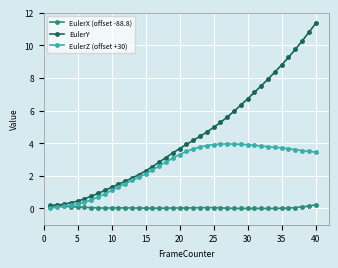

Which series has the largest total across all categories?

EulerY